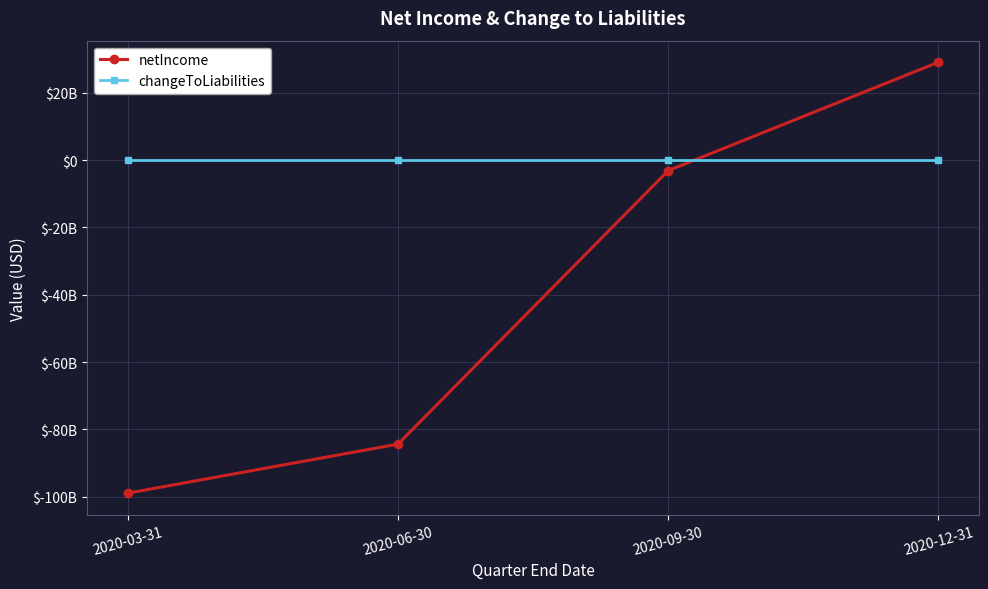

Where is netIncome nearest to the value -34939000000?

2020-09-30